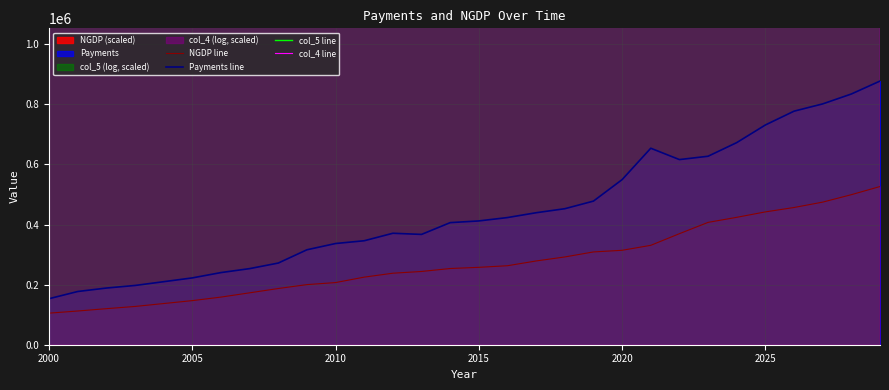

What is the highest value of the NGDP line series?

526616.4